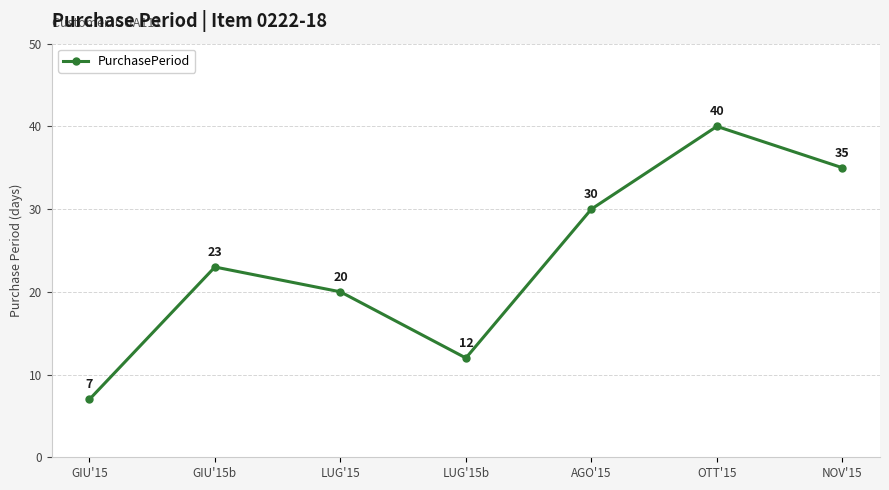

What is the change in value from LUG'15b to AGO'15?

+18